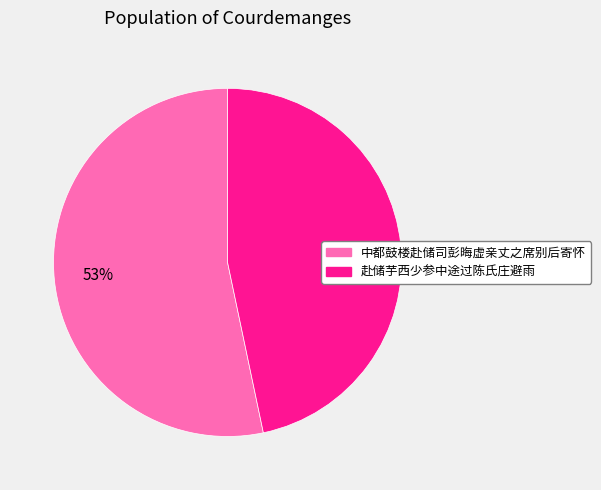

What is the ratio of the value at 中都鼓楼赴储司彭晦虚亲丈之席别后寄怀 to the value at 赴储芋西少参中途过陈氏庄避雨?

1.1